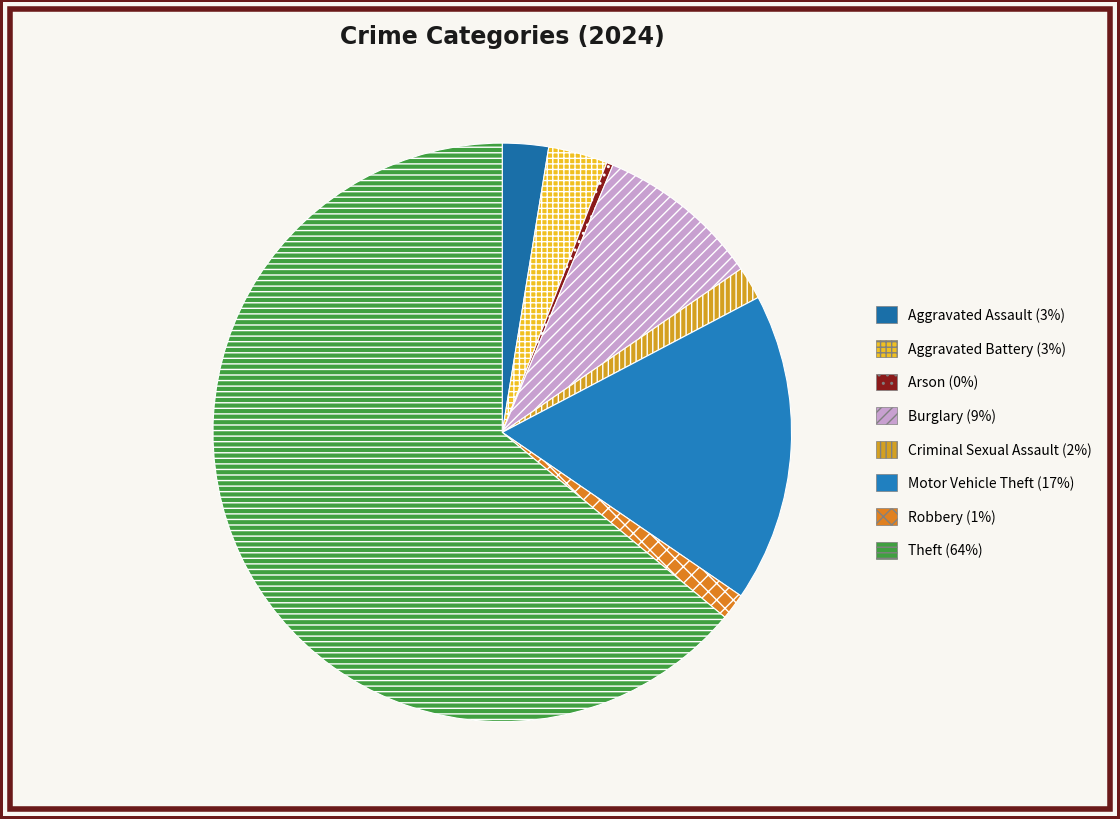

To the nearest percent, what portion does Motor Vehicle Theft represent?

17%